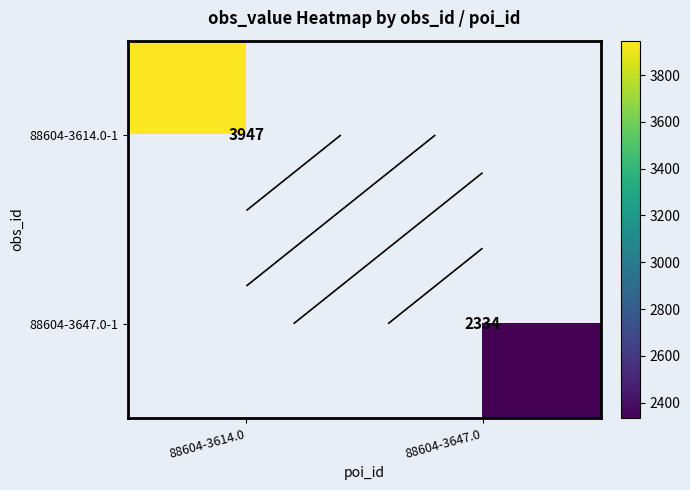

Which category has the lowest value across all series?

88604-3647.0